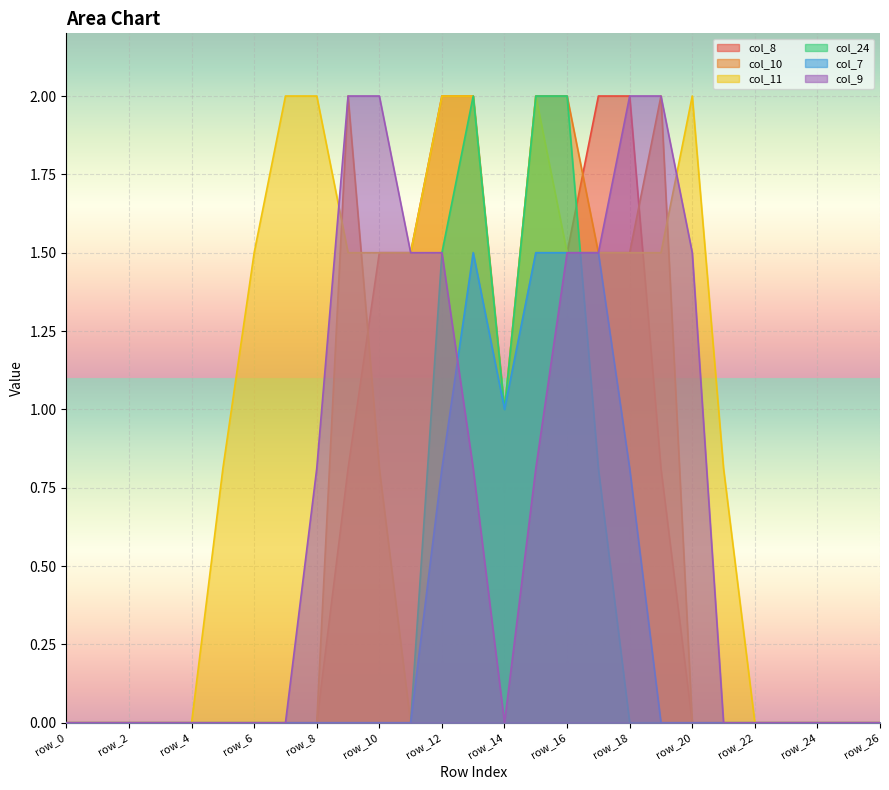

What is the maximum value for col_9?

2.0